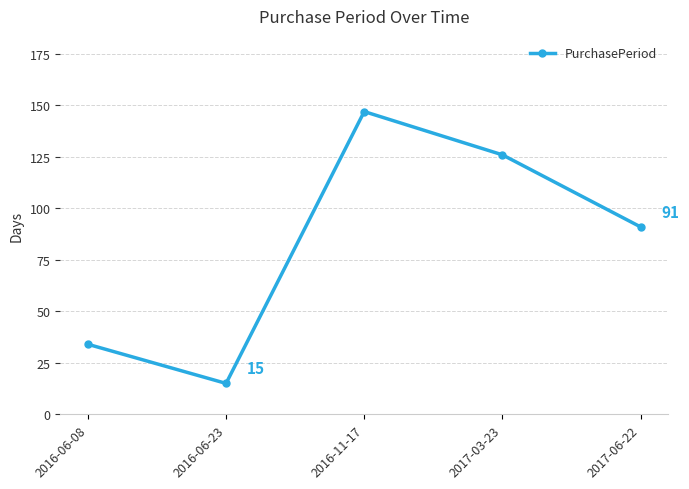

How many values are below 91?

2